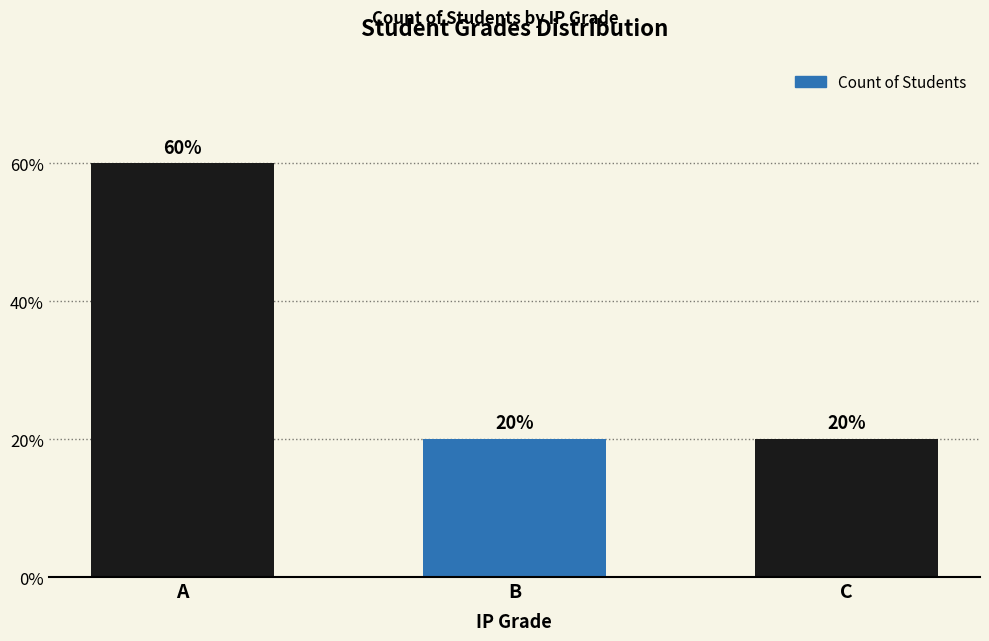

What is the sum of all values?

5